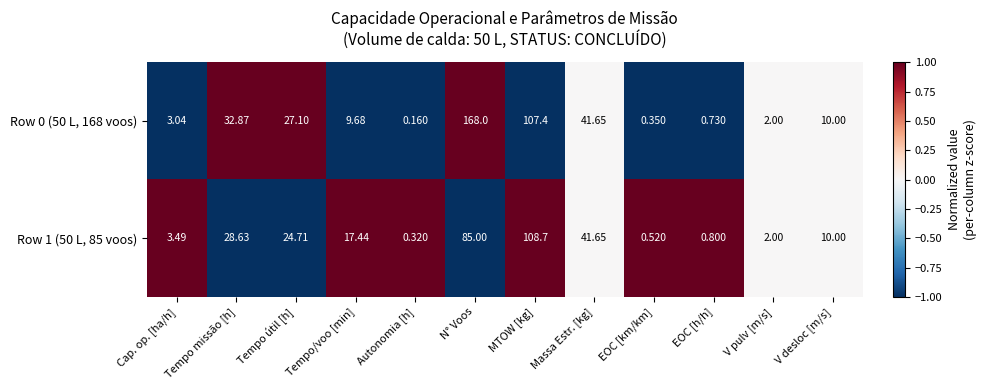

Which series has the widest spread of values?

Row 0 (50 L, 168 voos)